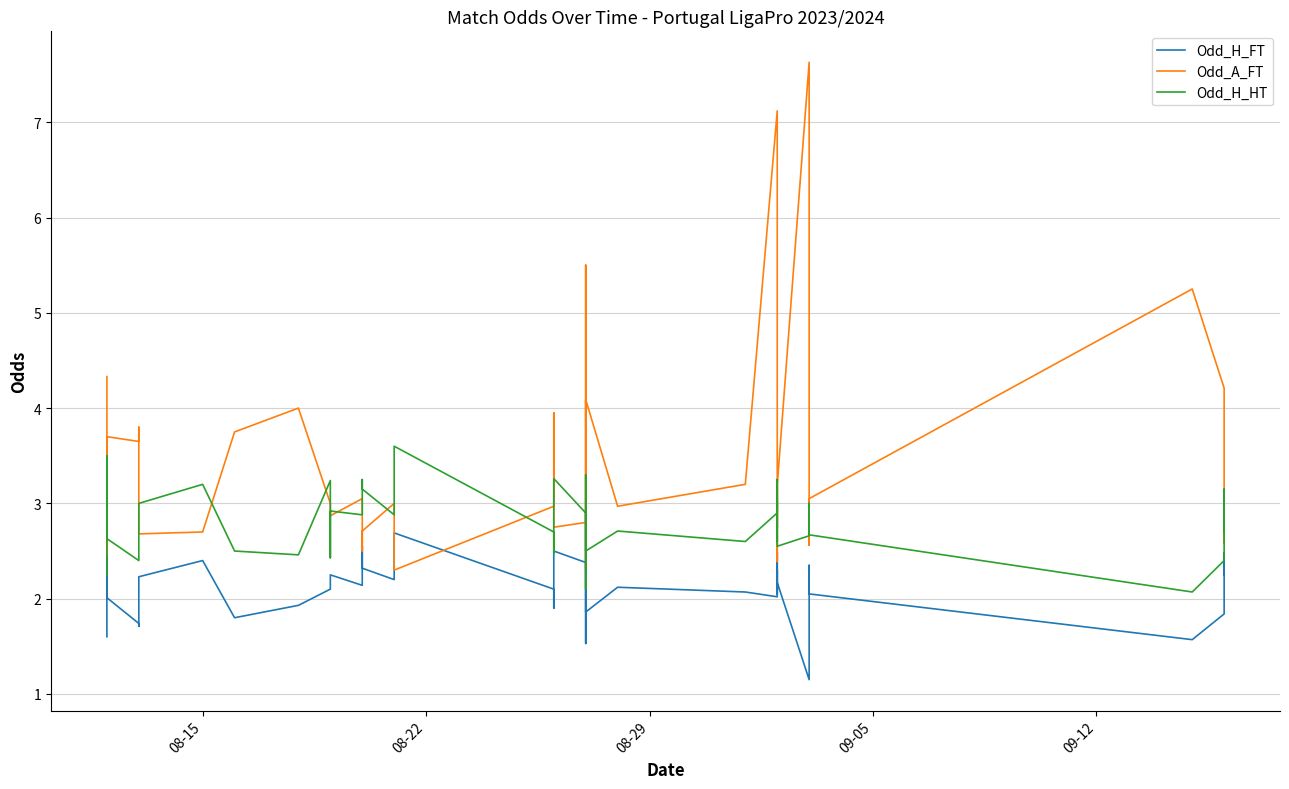

Rank the series by their maximum value, from highest to lowest.

Odd_A_FT, Odd_H_HT, Odd_H_FT